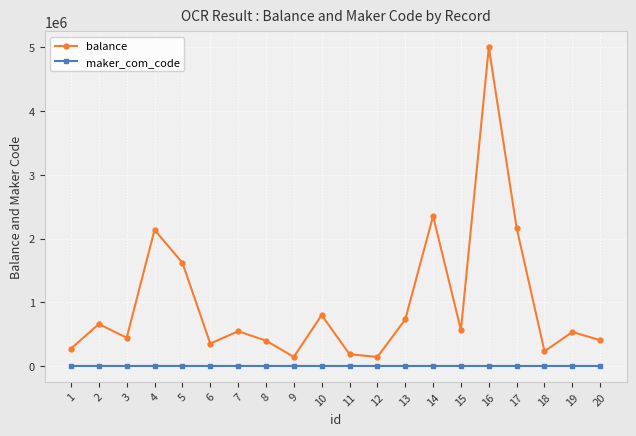

At which label does balance first exceed 547195?

2